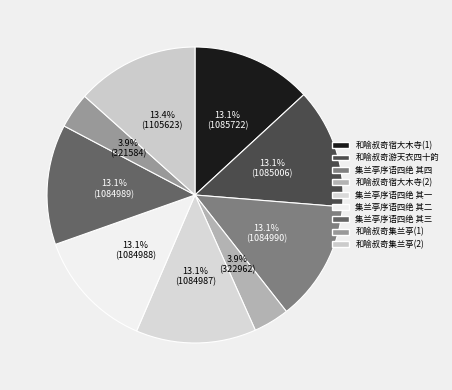

How many slices are in this pie chart?

9